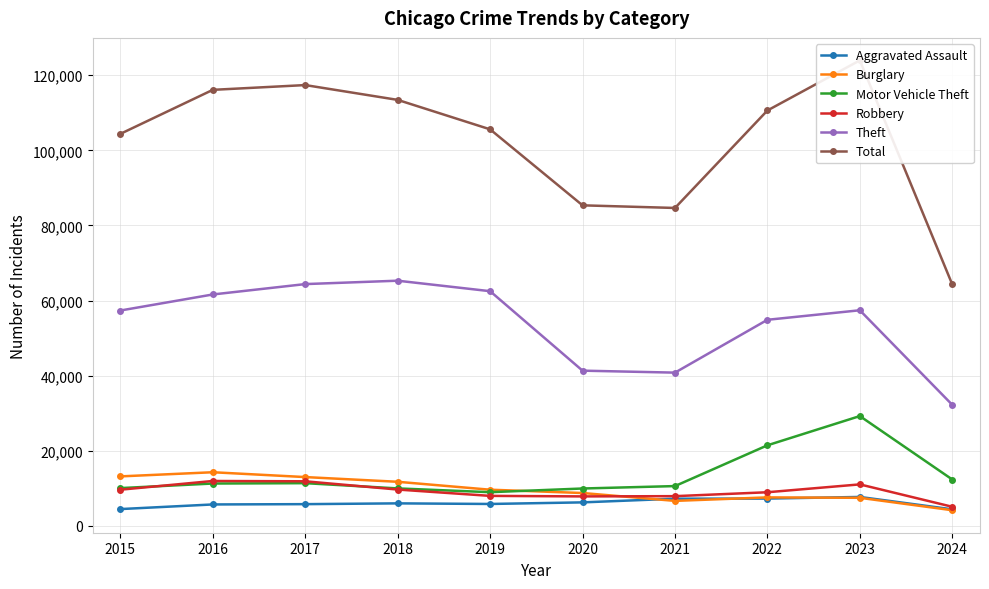

Reading right to left, transcribe all the data shown in this chart.

Aggravated Assault: 2024=4413	2023=7710	2022=7280	2021=7242	2020=6265	2019=5841	2018=6001	2017=5793	2016=5713	2015=4480
Burglary: 2024=4174	2023=7482	2022=7593	2021=6662	2020=8758	2019=9638	2018=11747	2017=13001	2016=14289	2015=13184
Motor Vehicle Theft: 2024=12355	2023=29245	2022=21461	2021=10603	2020=9959	2019=8977	2018=9985	2017=11380	2016=11285	2015=10068
Robbery: 2024=5092	2023=11055	2022=8962	2021=7920	2020=7855	2019=7995	2018=9681	2017=11880	2016=11960	2015=9638
Theft: 2024=32238	2023=57416	2022=54879	2021=40811	2020=41336	2019=62495	2018=65289	2017=64386	2016=61623	2015=57351
Total: 2024=64297	2023=123951	2022=110610	2021=84656	2020=85356	2019=105589	2018=113432	2017=117376	2016=116106	2015=104387